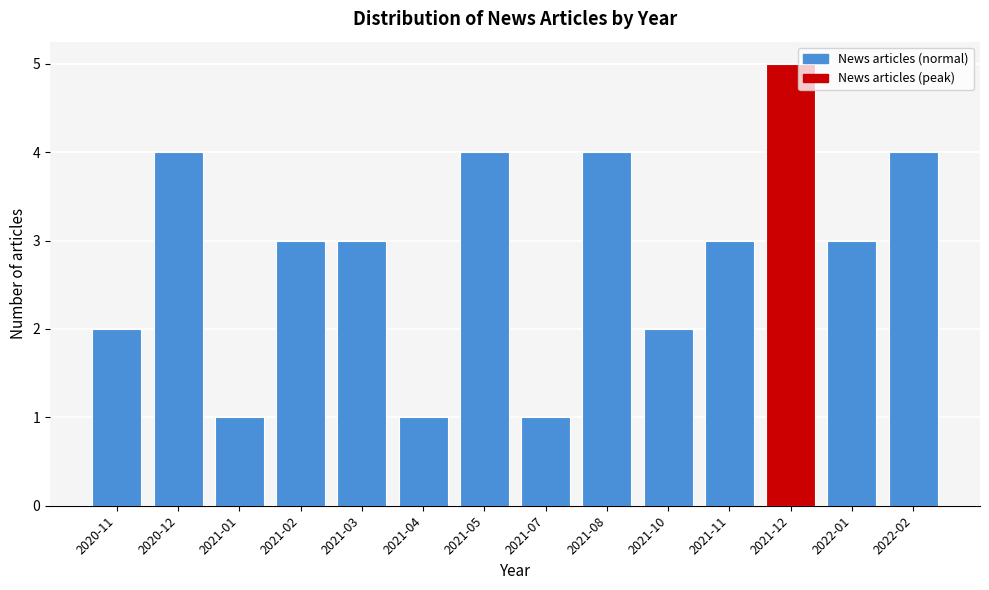

Reading left to right, extract all data points from this chart.

2020-11=2	2020-12=4	2021-01=1	2021-02=3	2021-03=3	2021-04=1	2021-05=4	2021-07=1	2021-08=4	2021-10=2	2021-11=3	2021-12=5	2022-01=3	2022-02=4